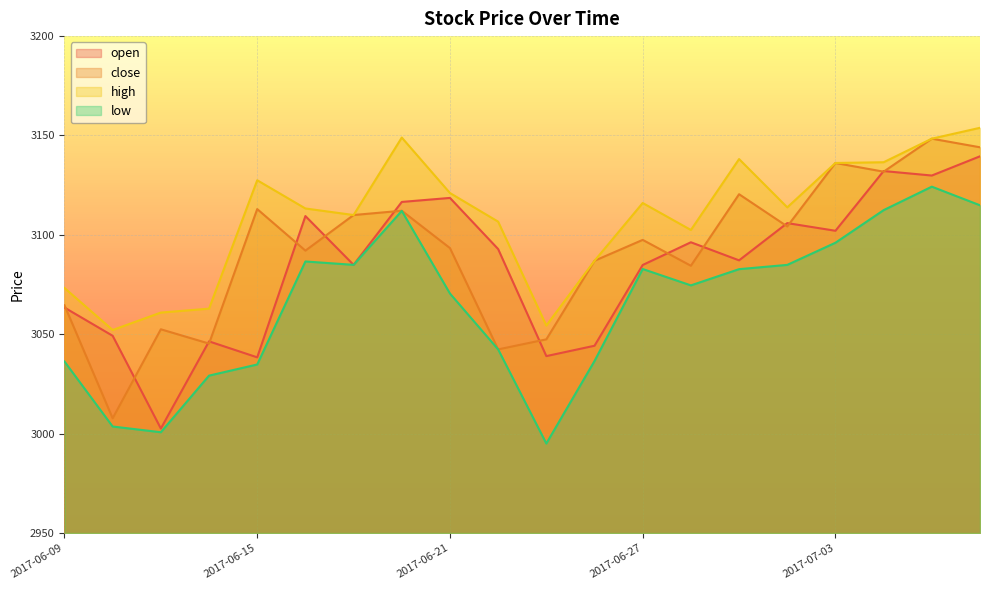

True or false: close and high cross at least once.

False